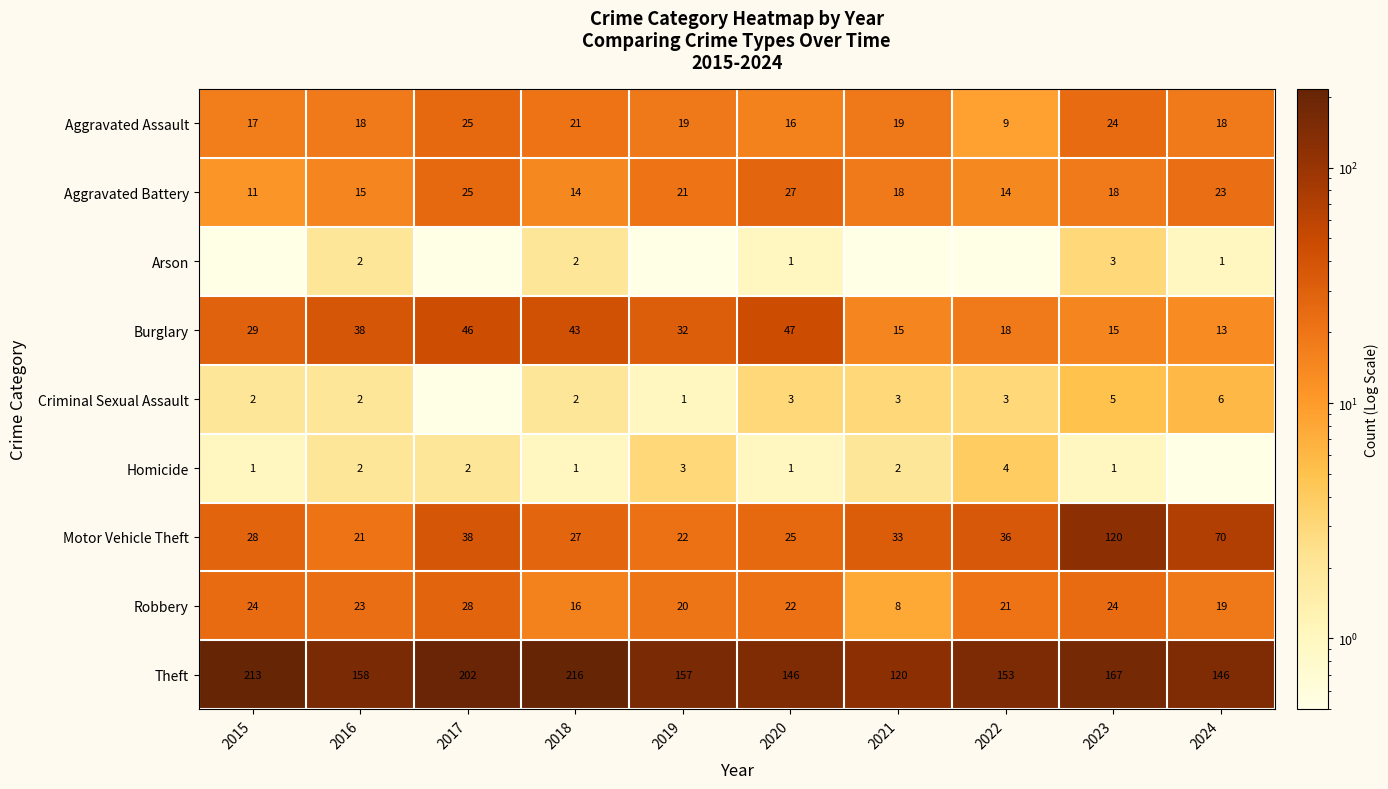

Read the Burglary value at 2017.

46.0